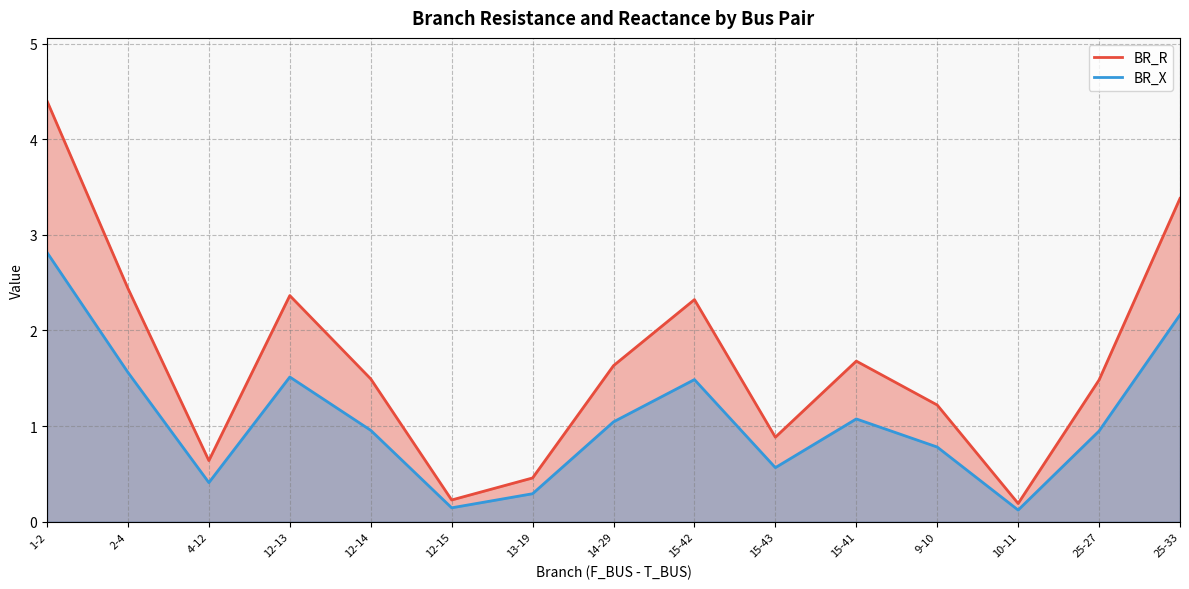

True or false: BR_R and BR_X cross at least once.

False